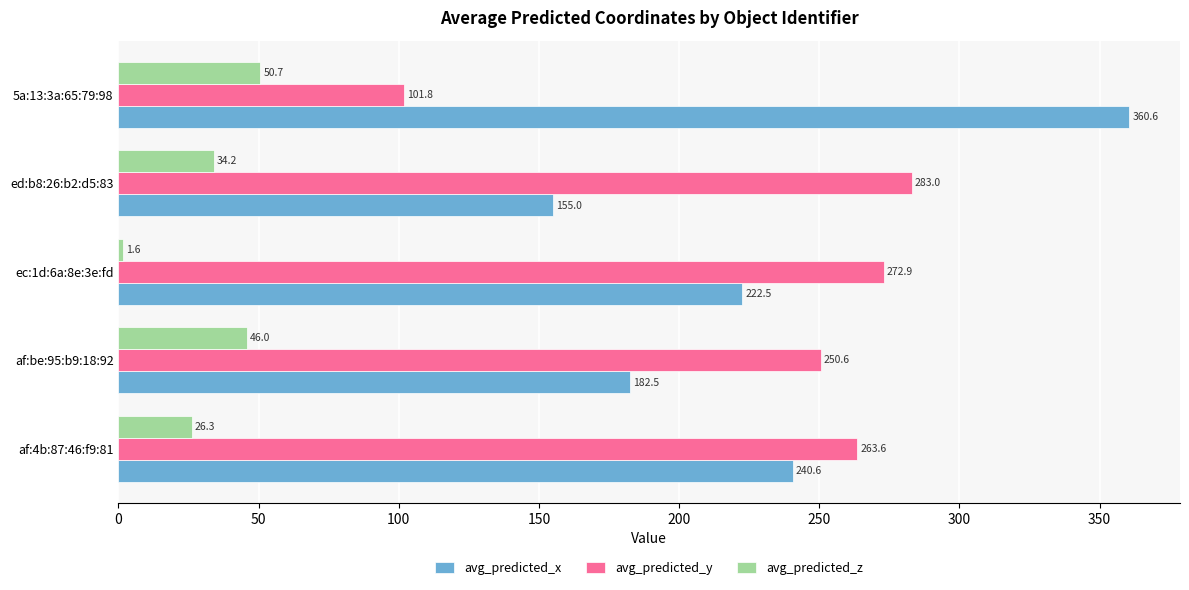

Rank the categories by avg_predicted_x value from highest to lowest.

5a:13:3a:65:79:98, af:4b:87:46:f9:81, ec:1d:6a:8e:3e:fd, af:be:95:b9:18:92, ed:b8:26:b2:d5:83